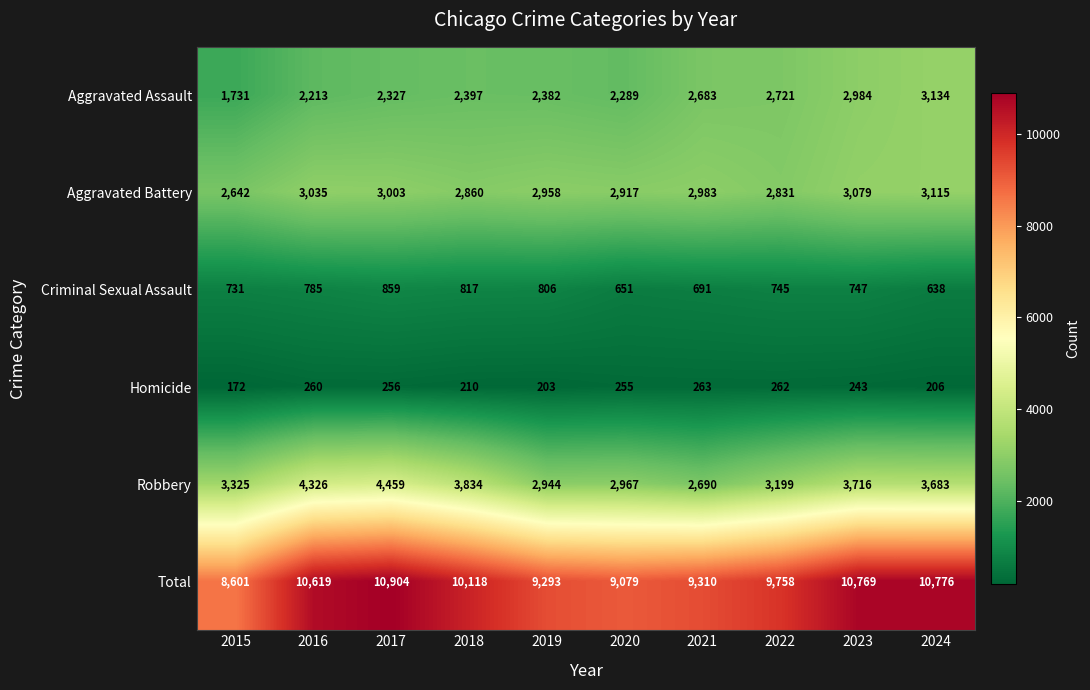

Is the value of Aggravated Battery at 2015 greater than the value of Robbery at 2017?

No